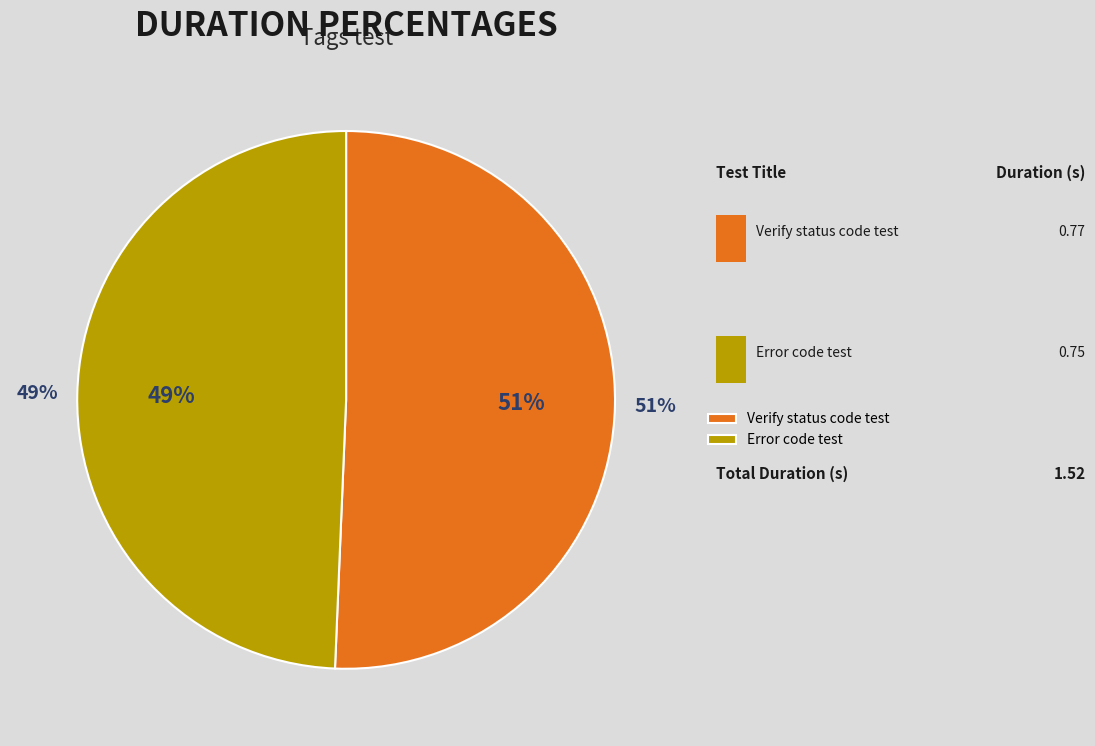

Which category accounts for the majority?

This test will verify if a status code